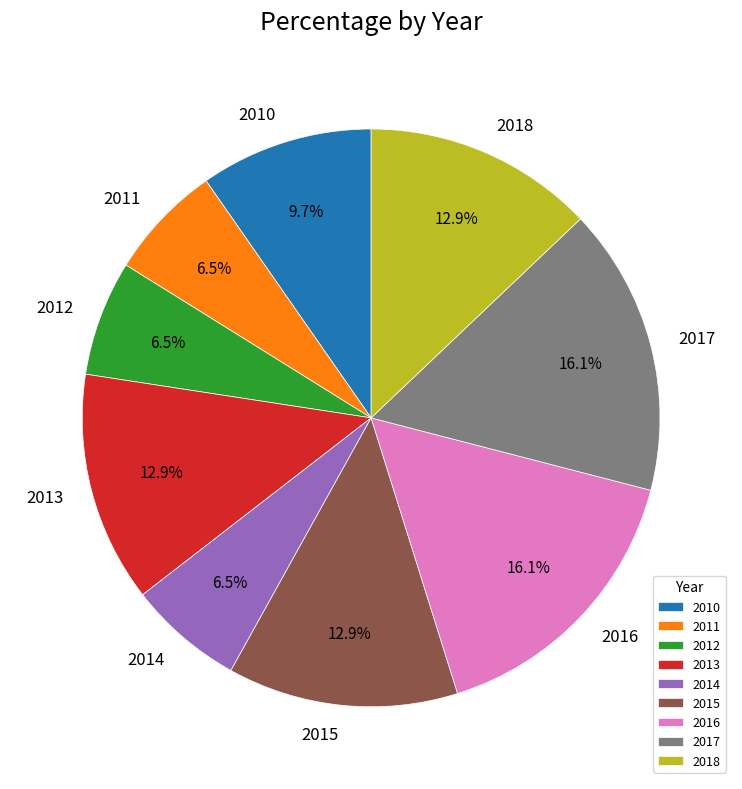

Which has a higher value, 2015 or 2010?

2015